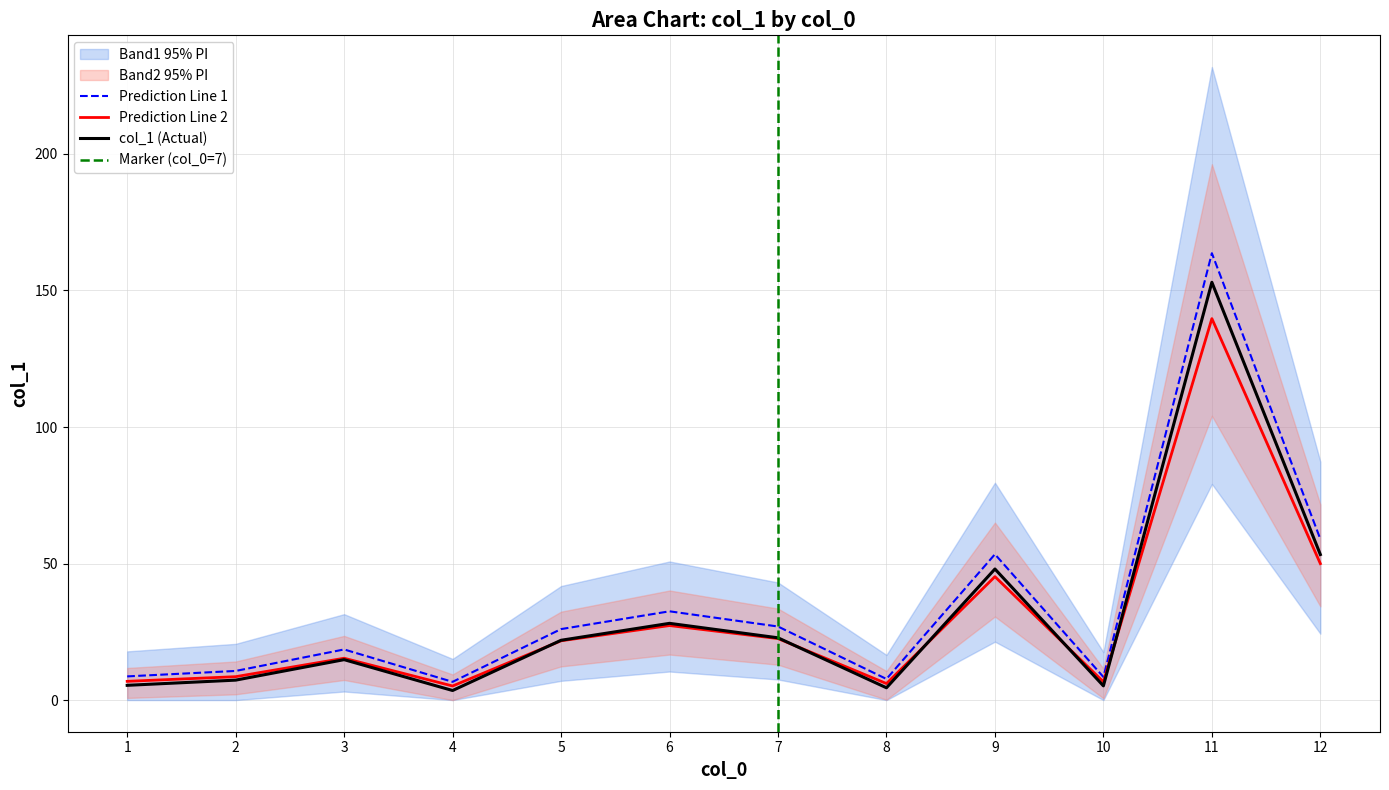

Approximately how many times larger is the value at 12 compared to 11?

0.4